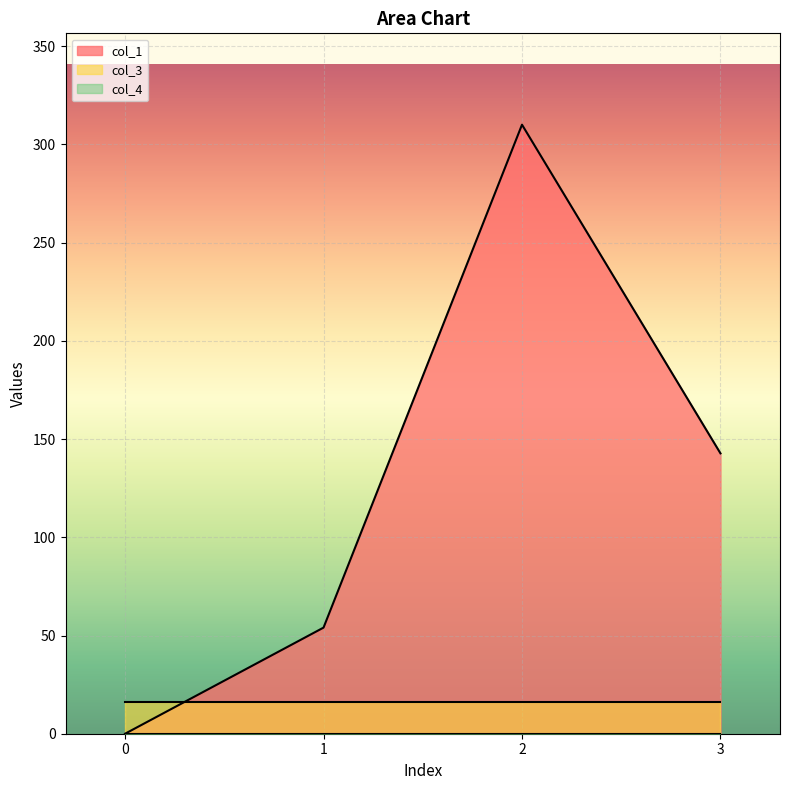

How many values in col_1 are above zero?

3